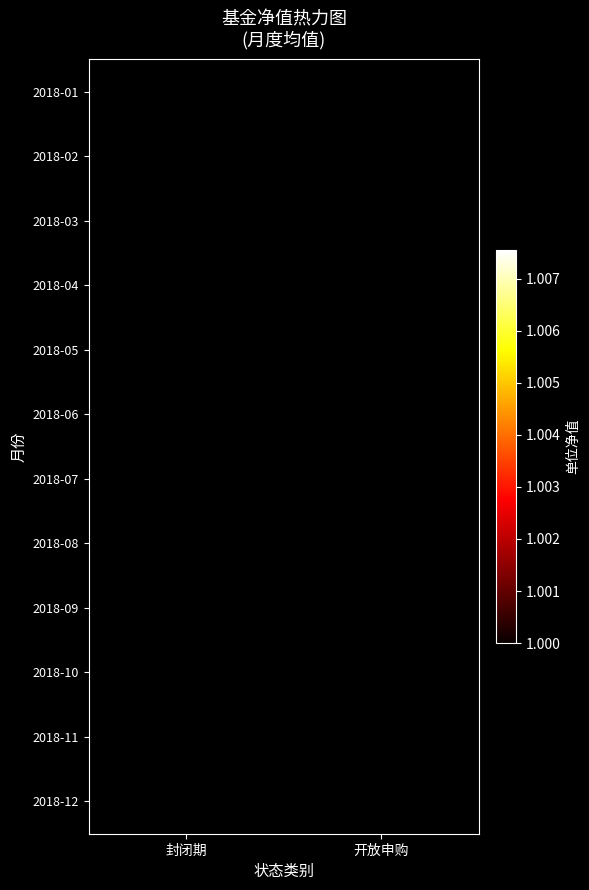

List the series in order of their peak value, highest first.

2018-03, 2018-04, 2018-05, 2018-06, 2018-07, 2018-08, 2018-09, 2018-10, 2018-11, 2018-12, 2018-02, 2018-01